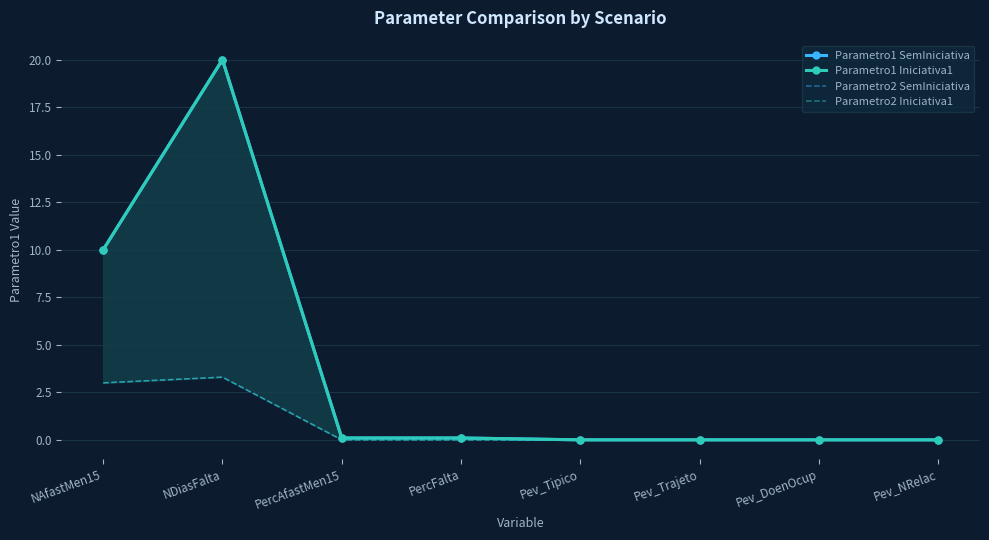

Which label corresponds to the largest value in the chart?

NDiasFalta